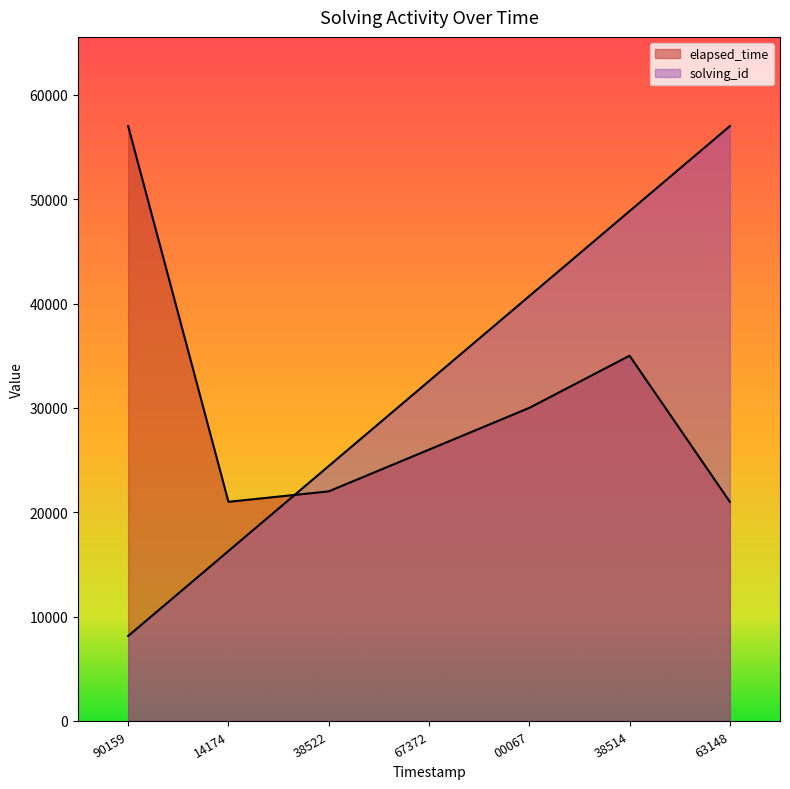

Which series ends up on top after the final intersection of solving_id and elapsed_time?

solving_id